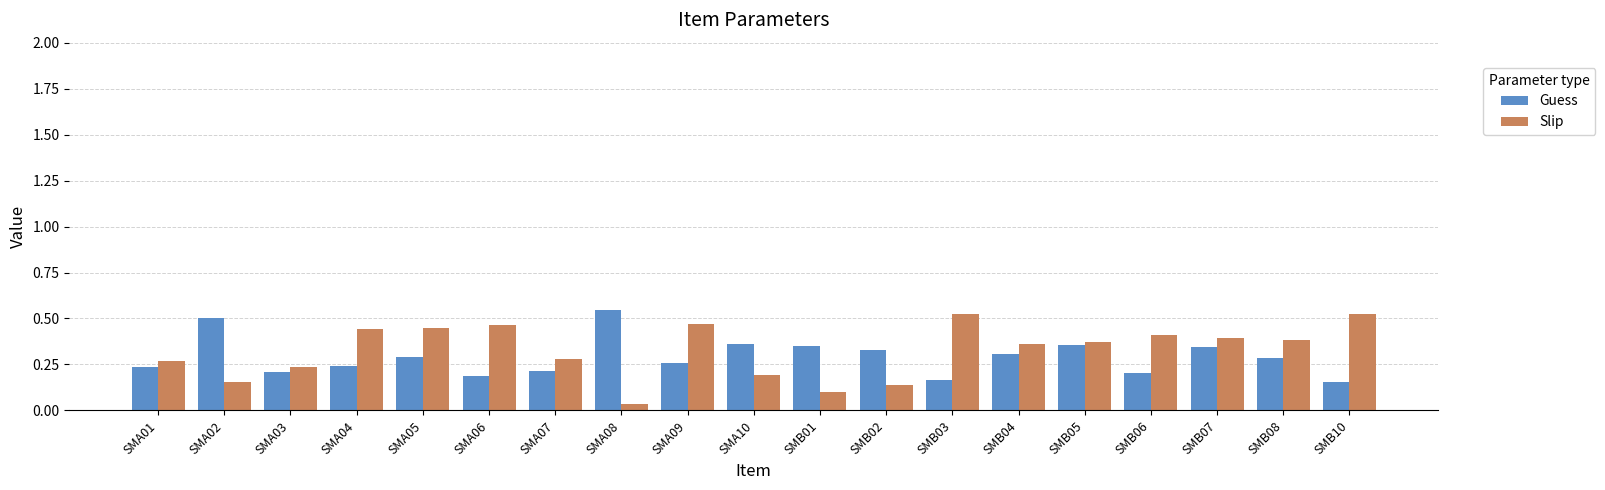

What is the label of the 11th bar from the right?

SMA09